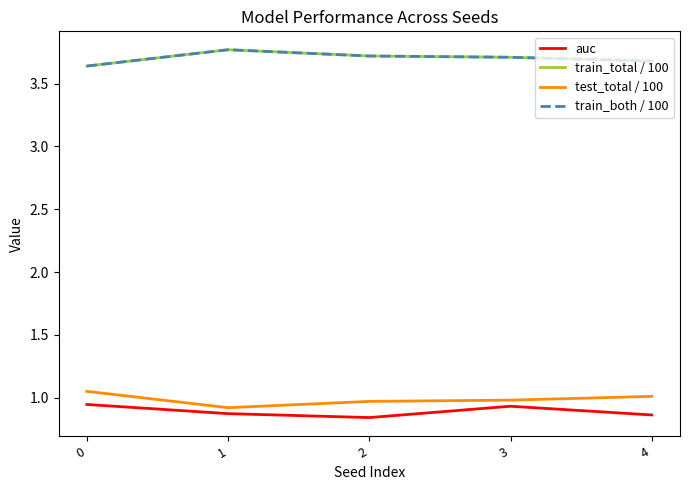

Which series has the largest range (max minus min)?

test_total / 100